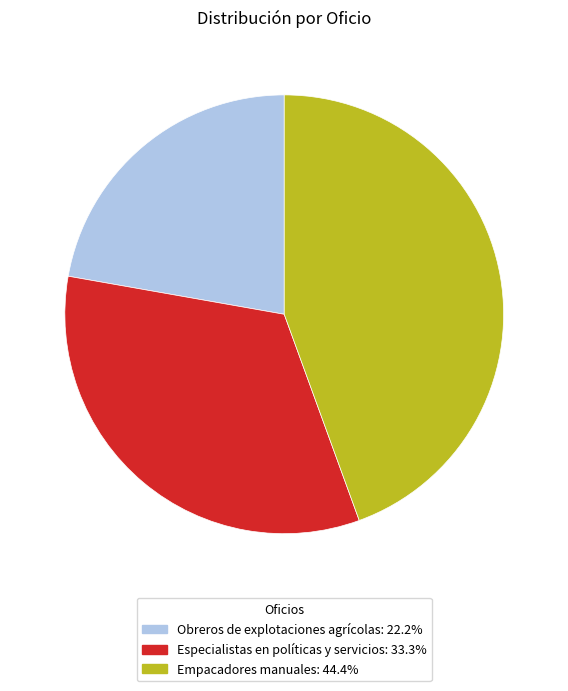

What is the ratio of the value at Empacadores manuales: 44.4% to the value at Obreros de explotaciones agrícolas: 22.2%?

2.0